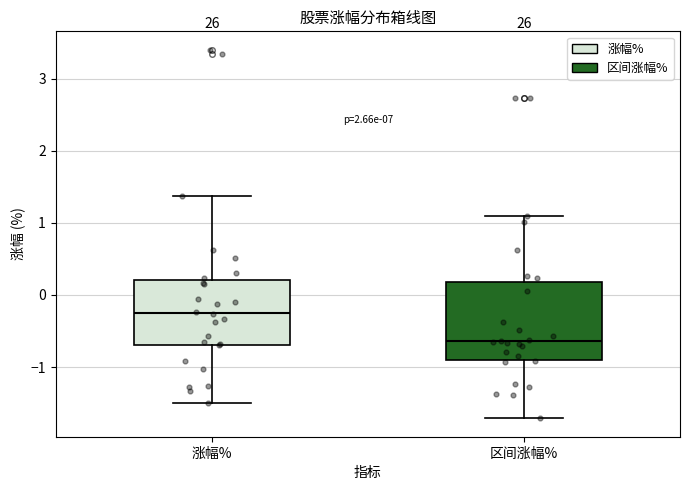

Which box has the lowest median line?

区间涨幅%